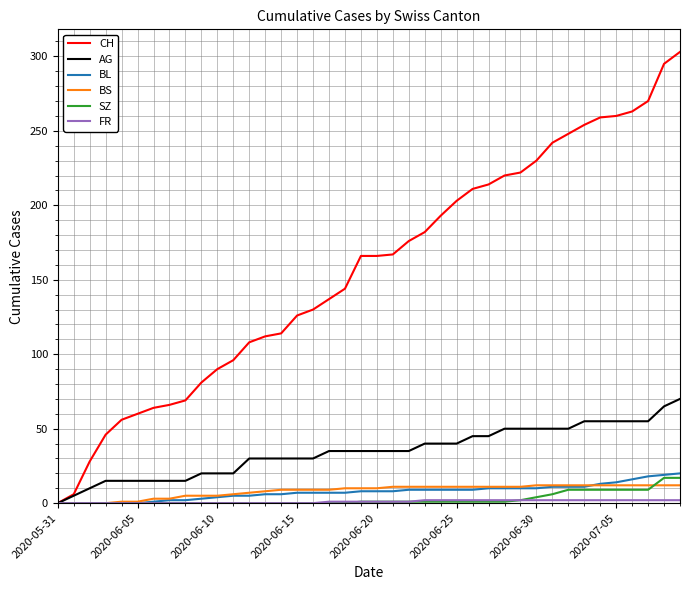

What is the maximum value shown in the chart?

303